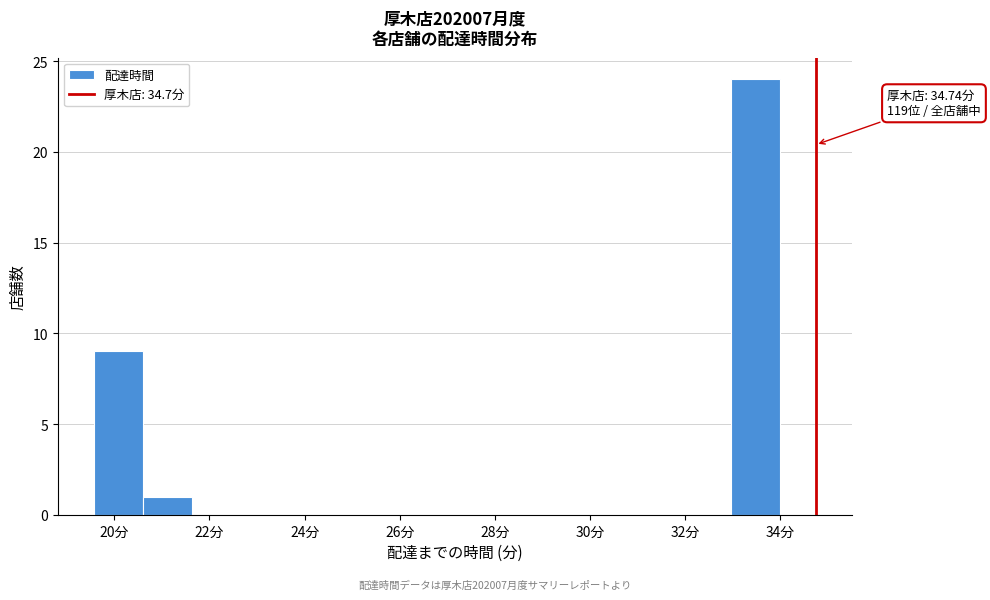

Which range on the x-axis has the tallest bar?

33.0 to 34.0